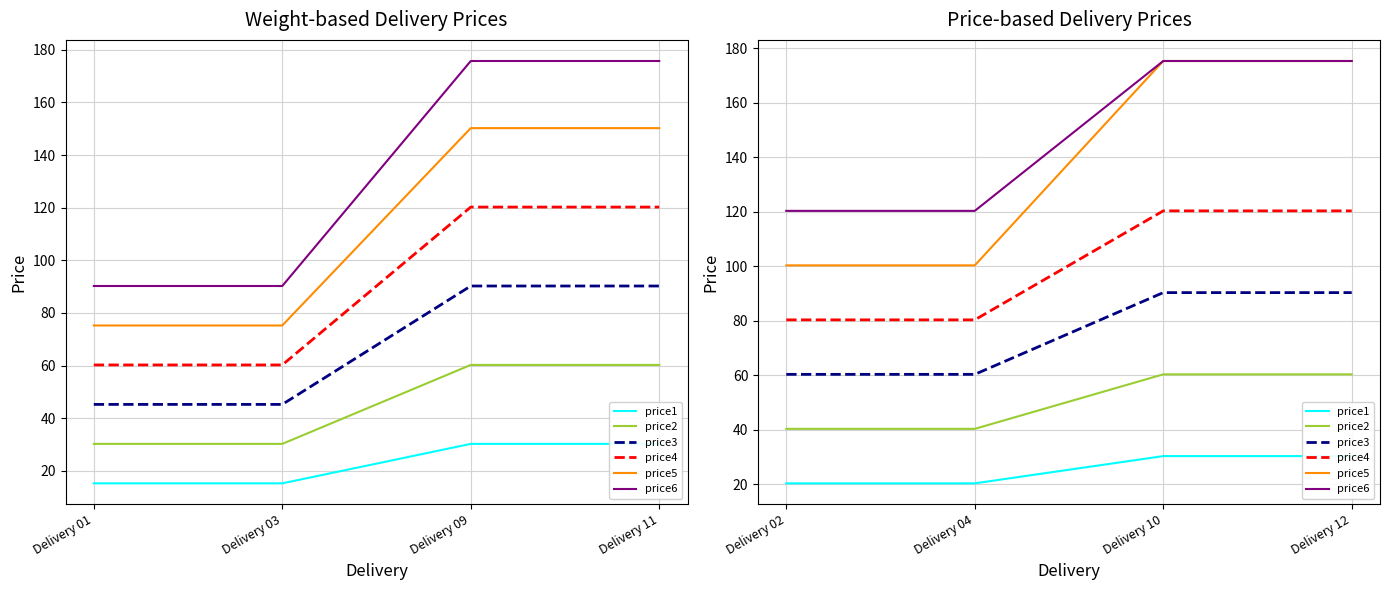

Which category has the highest value in the price4 series?

Delivery 10